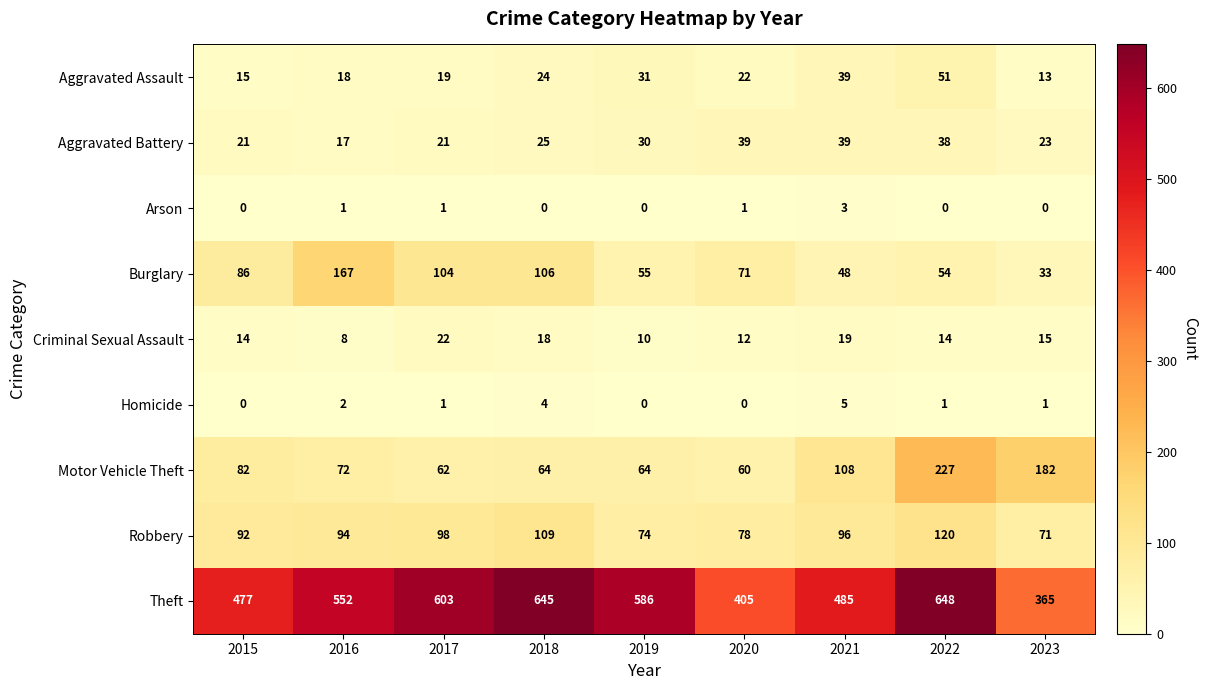

What is the maximum value shown in the chart?

648